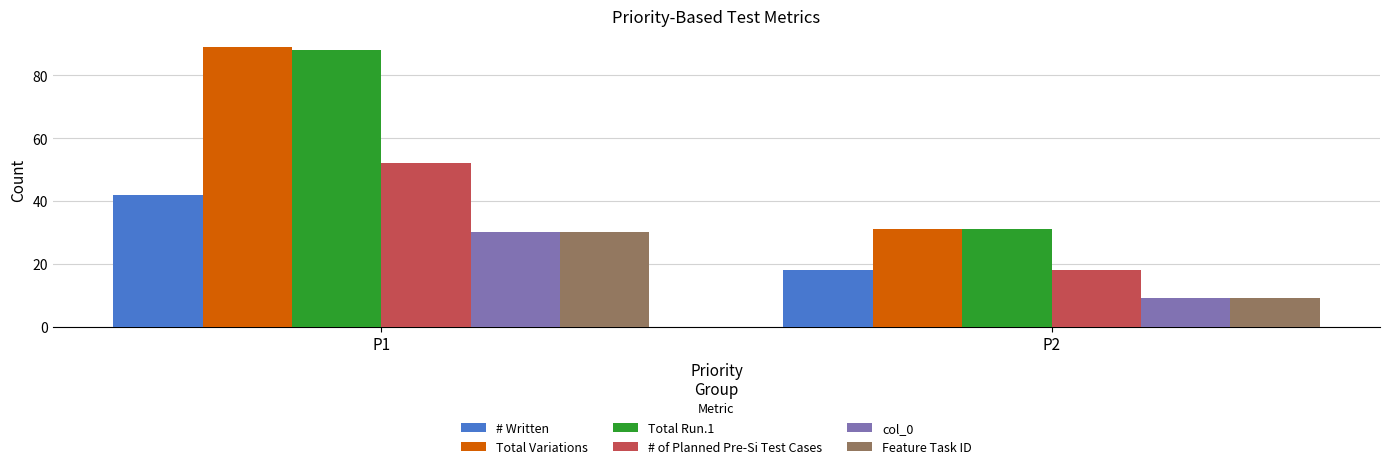

Reading left to right, what are all the values shown in this chart?

# Written: P1=42	P2=18
Total Variations: P1=89	P2=31
Total Run.1: P1=88	P2=31
# of Planned Pre-Si Test Cases: P1=52	P2=18
col_0: P1=30	P2=9
Feature Task ID: P1=30	P2=9